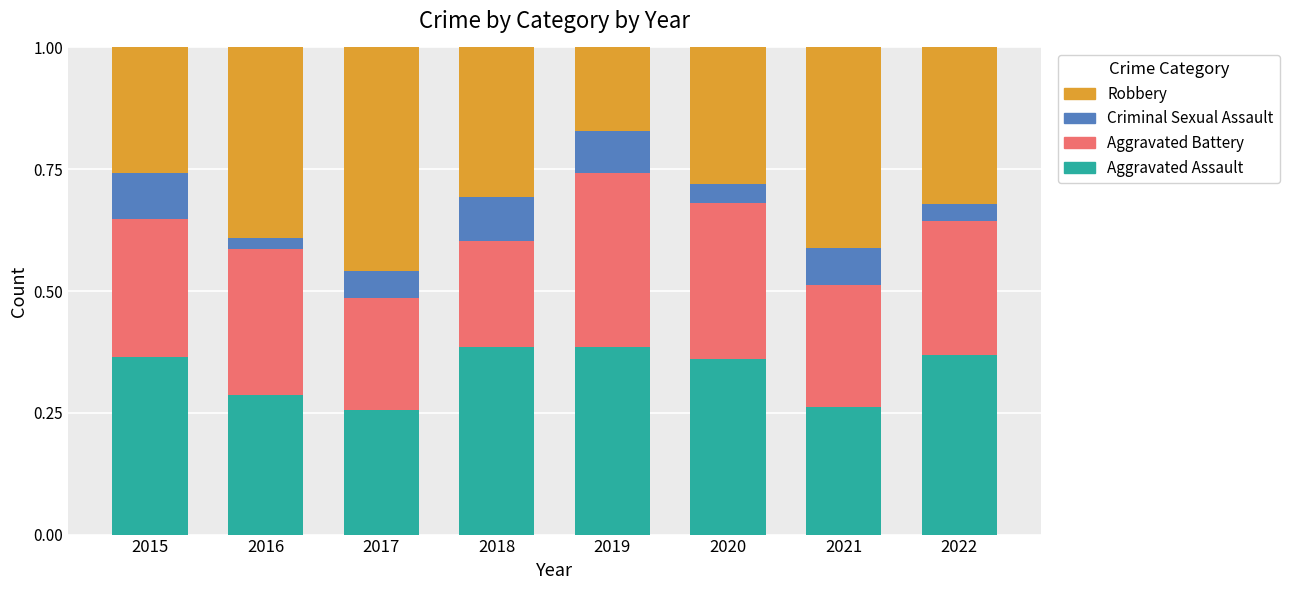

What is the sum of all Aggravated Assault values?

2.7